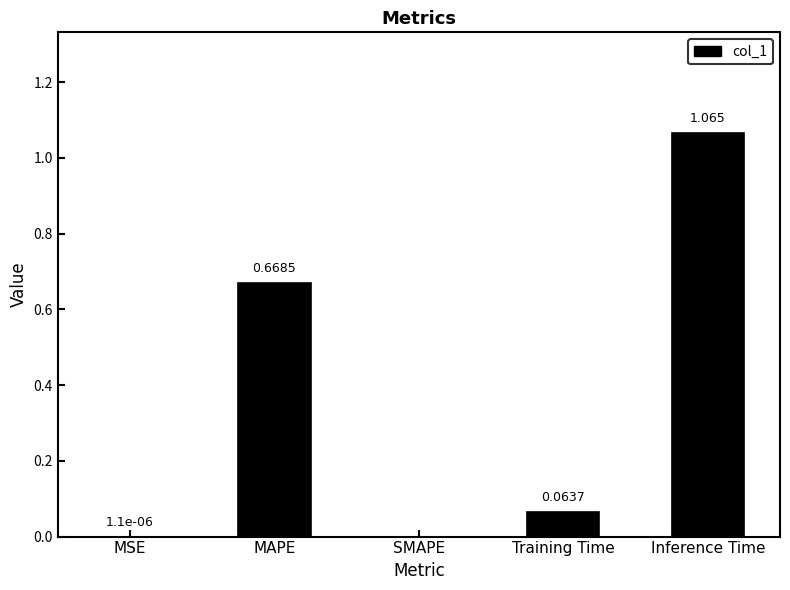

Between SMAPE and Training Time, which is larger?

Training Time